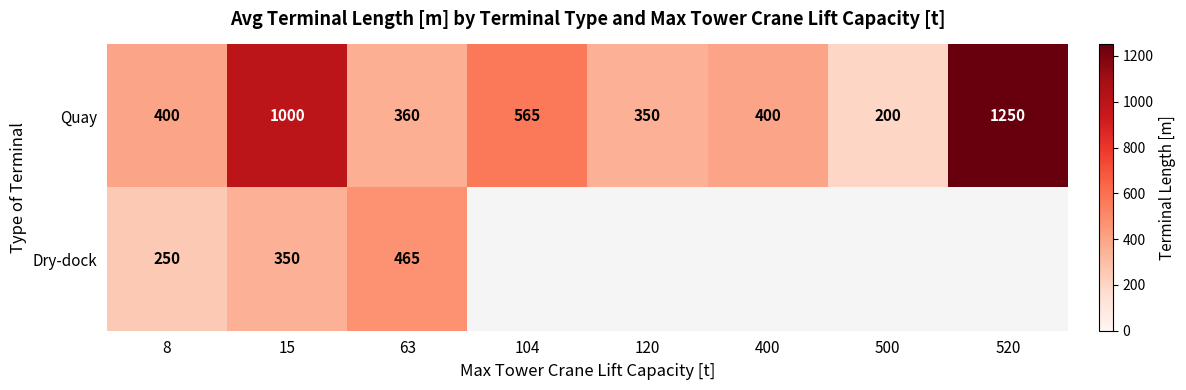

How many categories are shown in the chart?

8